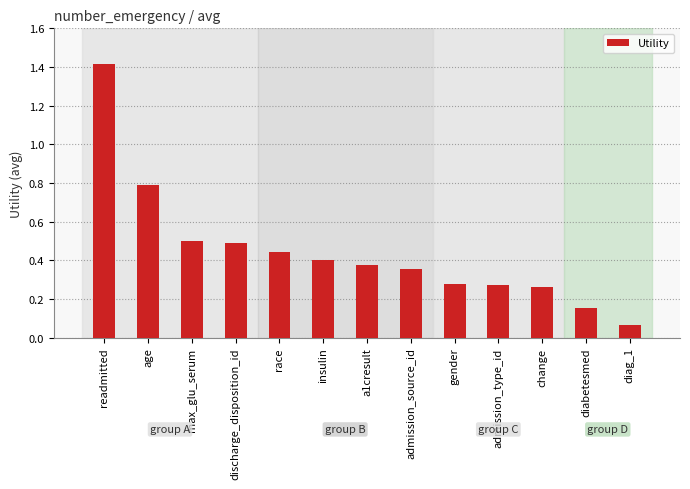

What is the sum of the values at a1cresult and age?

1.2